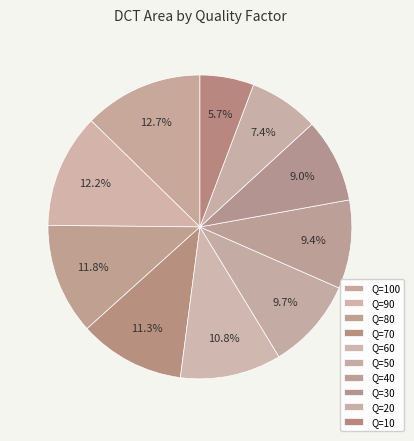

What is the change in value from Q=90 to Q=60?

-112